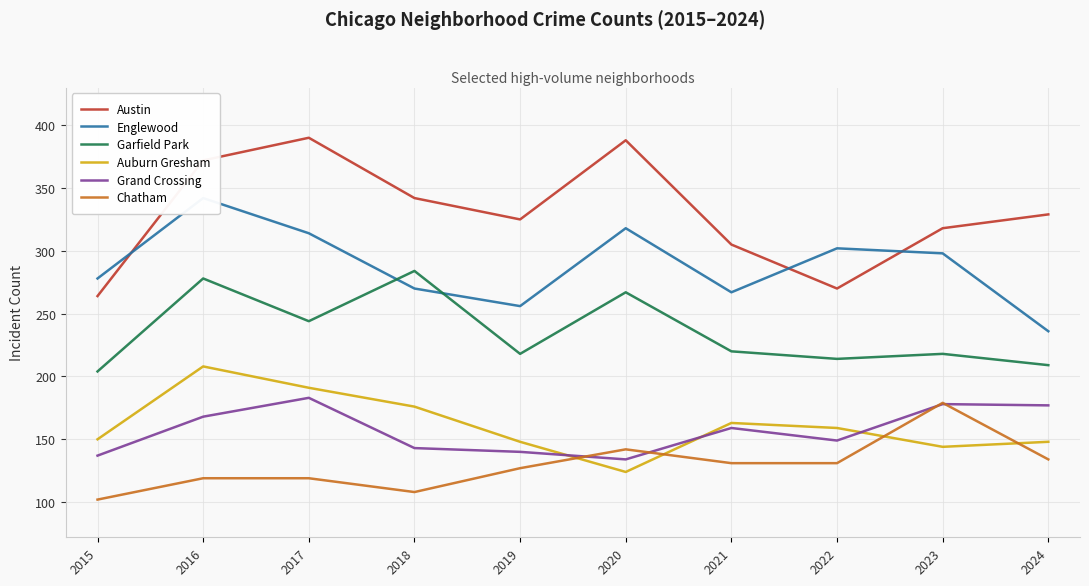

Where is the first local minimum for Austin?

2019